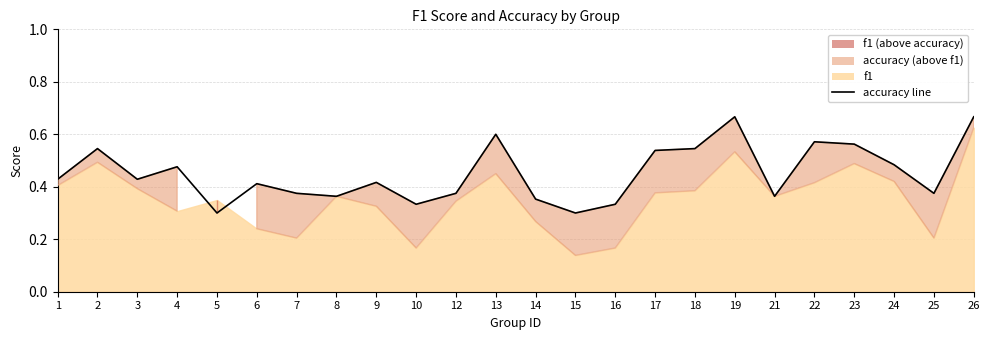

What is the difference between the maximum and minimum values?

0.4